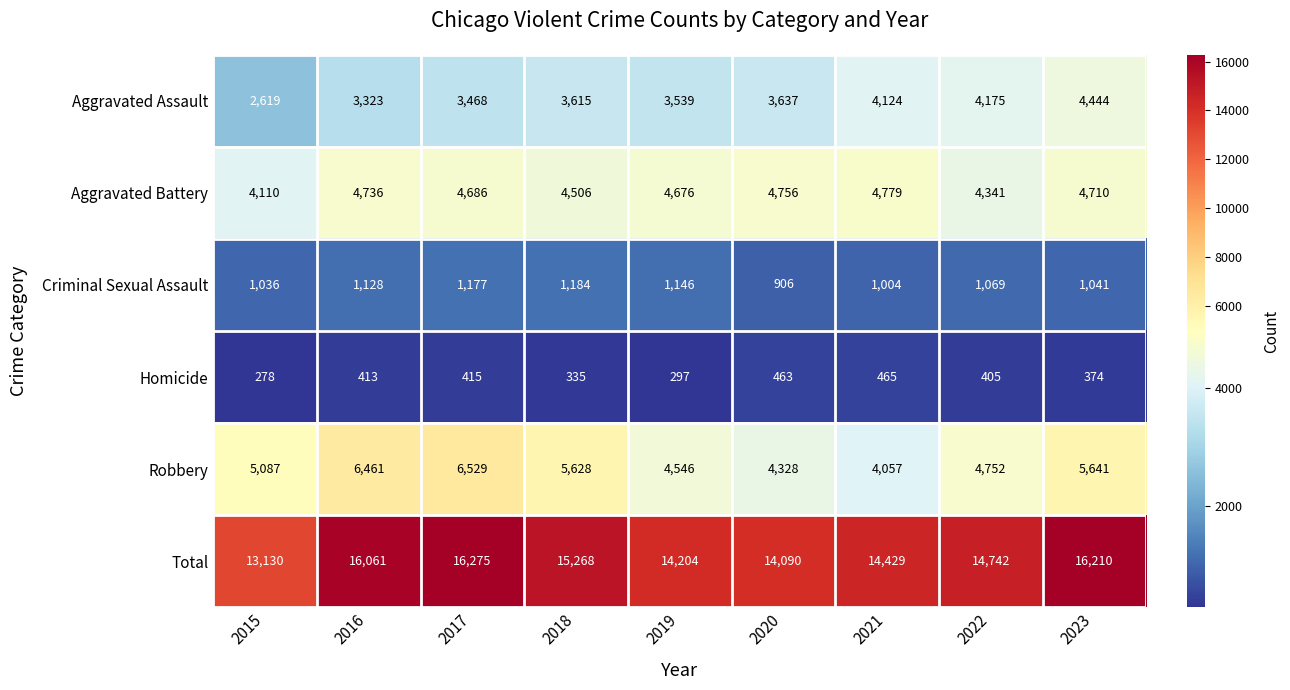

What is the average value of the Aggravated Battery series?

4589